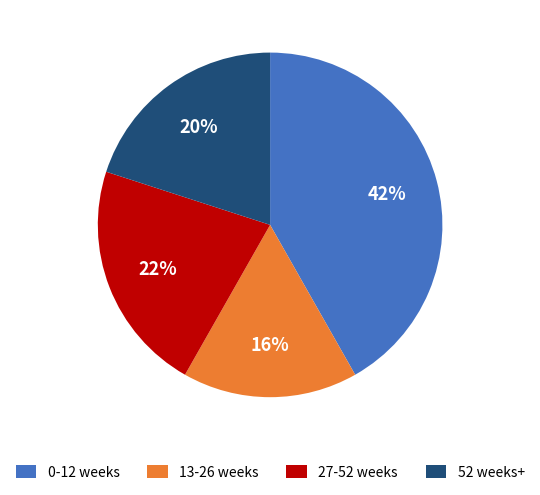

Do 27-52 weeks and 13-26 weeks together represent more than half of the pie?

No